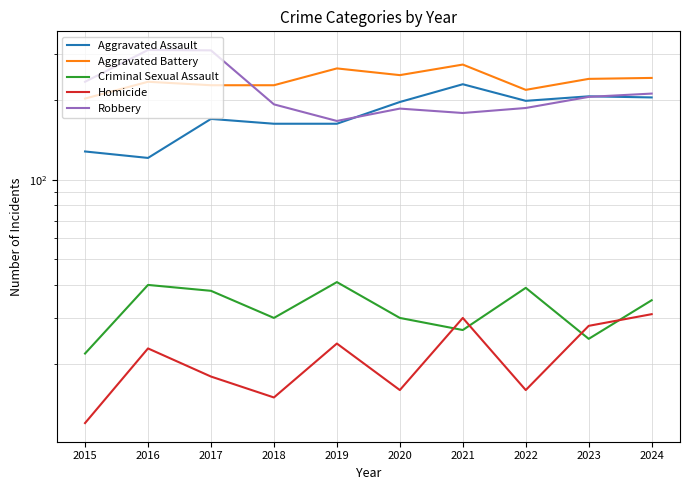

What is the sum of all Criminal Sexual Assault values?

327